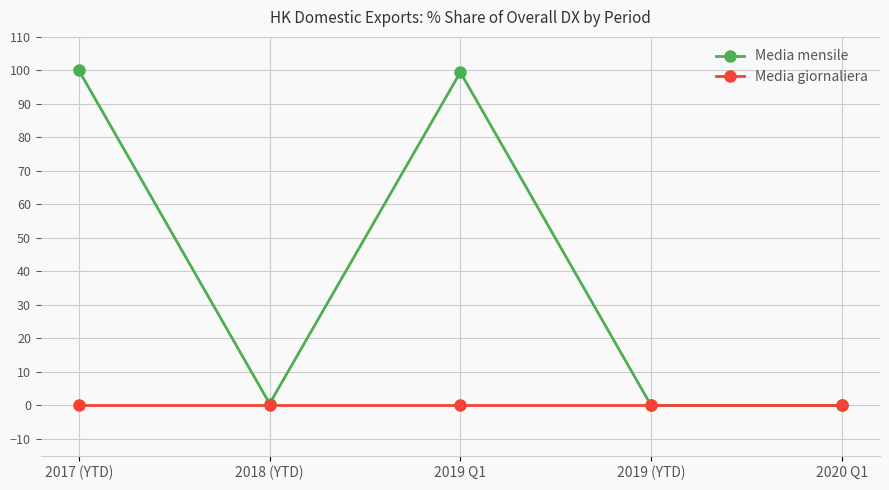

Does the chart have visible grid lines?

Yes